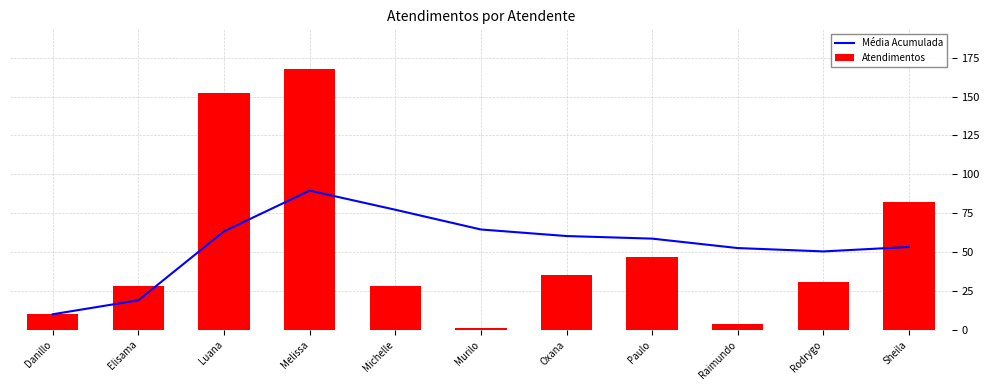

How many data points in Atendimentos are less than 31?

5